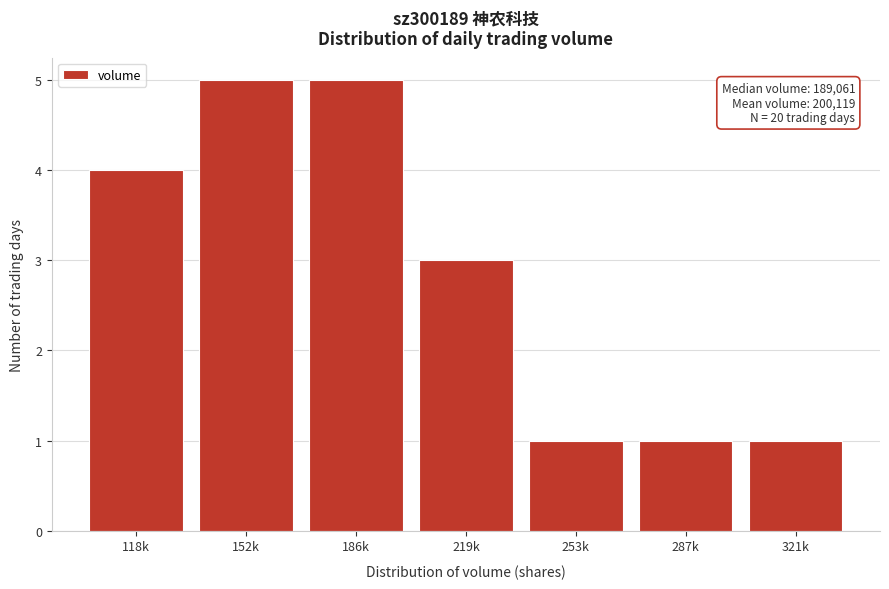

Reading right to left, what are all the values shown in this chart?

321k=1	287k=1	253k=1	219k=3	186k=5	152k=5	118k=4